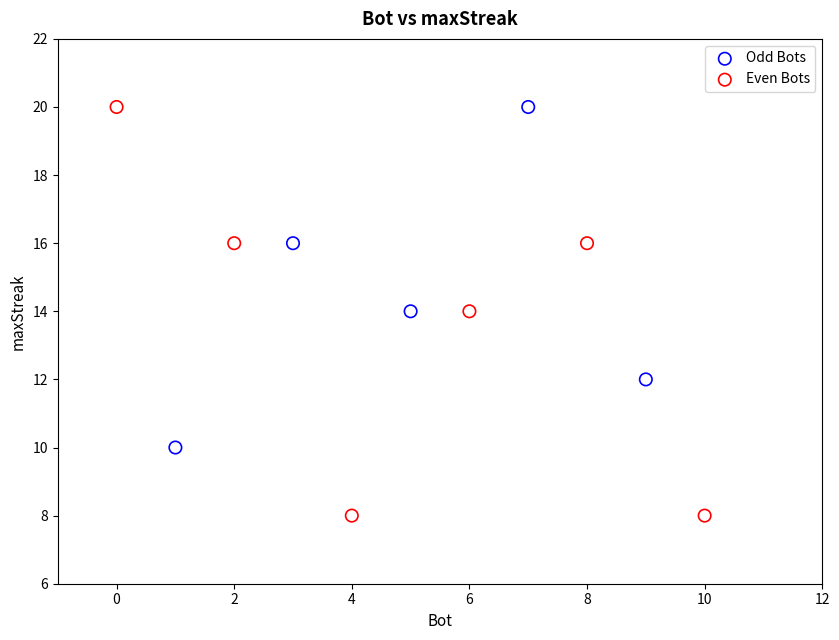

Which series has the largest Y range (max minus min)?

Even Bots